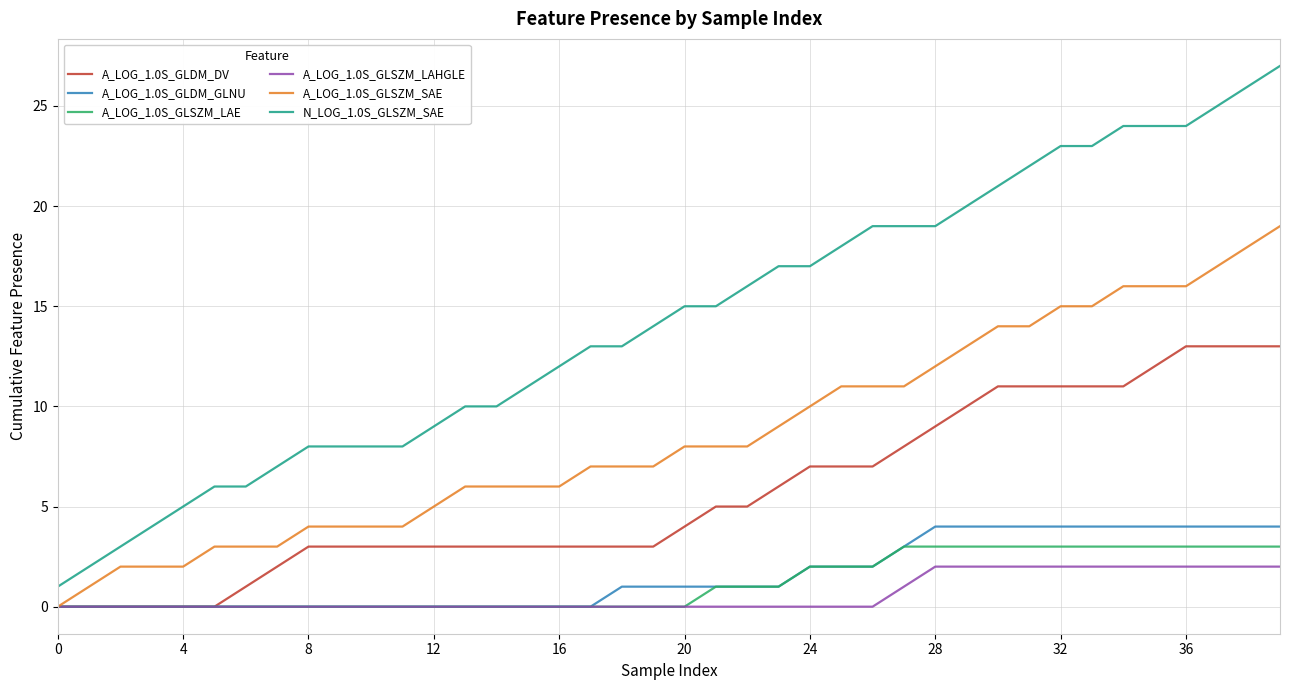

What is the maximum value for A_LOG_1.0S_GLSZM_SAE?

19